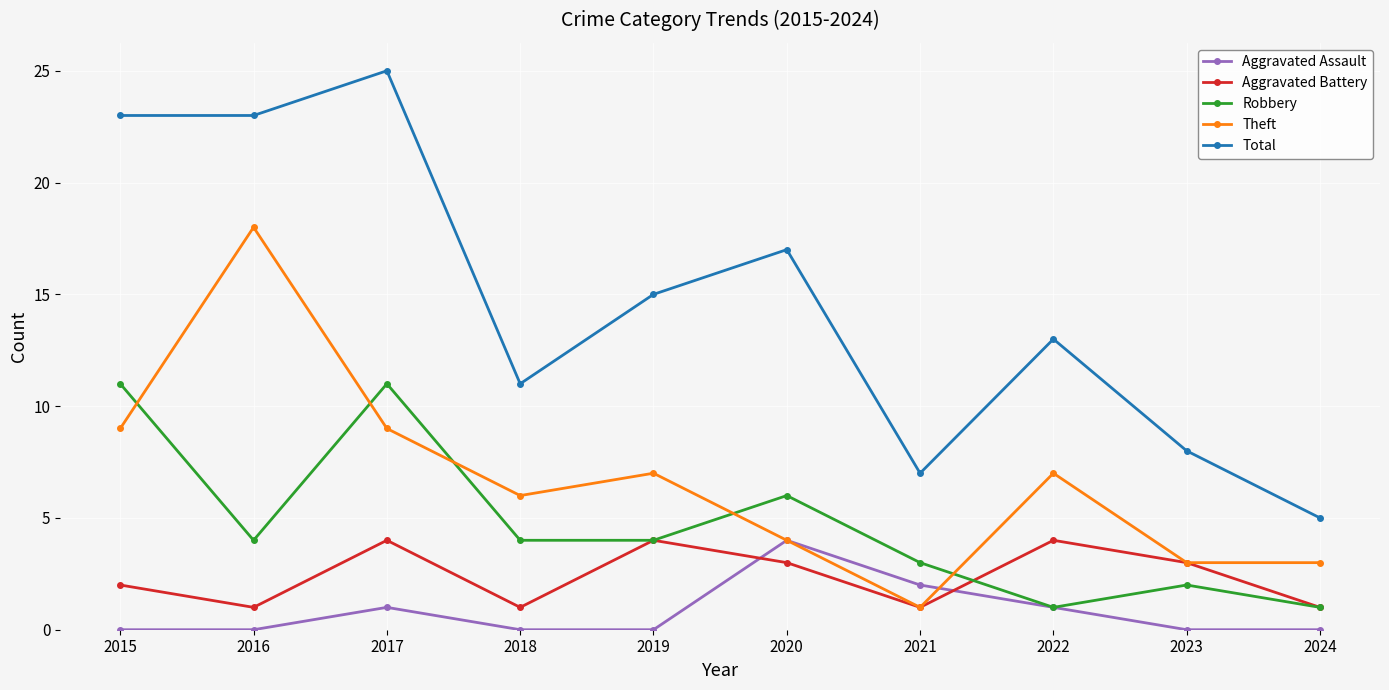

Reading left to right, list all the values displayed in this chart.

Aggravated Assault: 0	0	1	0	0	4	2	1	0	0
Aggravated Battery: 2	1	4	1	4	3	1	4	3	1
Robbery: 11	4	11	4	4	6	3	1	2	1
Theft: 9	18	9	6	7	4	1	7	3	3
Total: 23	23	25	11	15	17	7	13	8	5